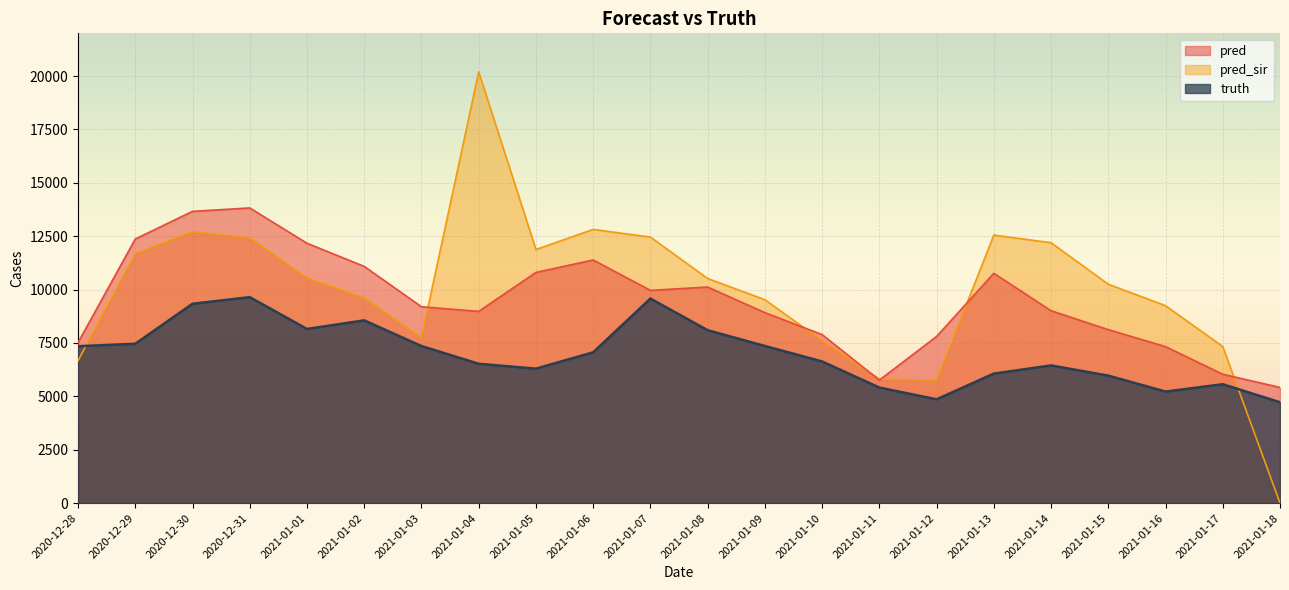

The value of pred at 2021-01-18 is 5415.0. True or false?

True